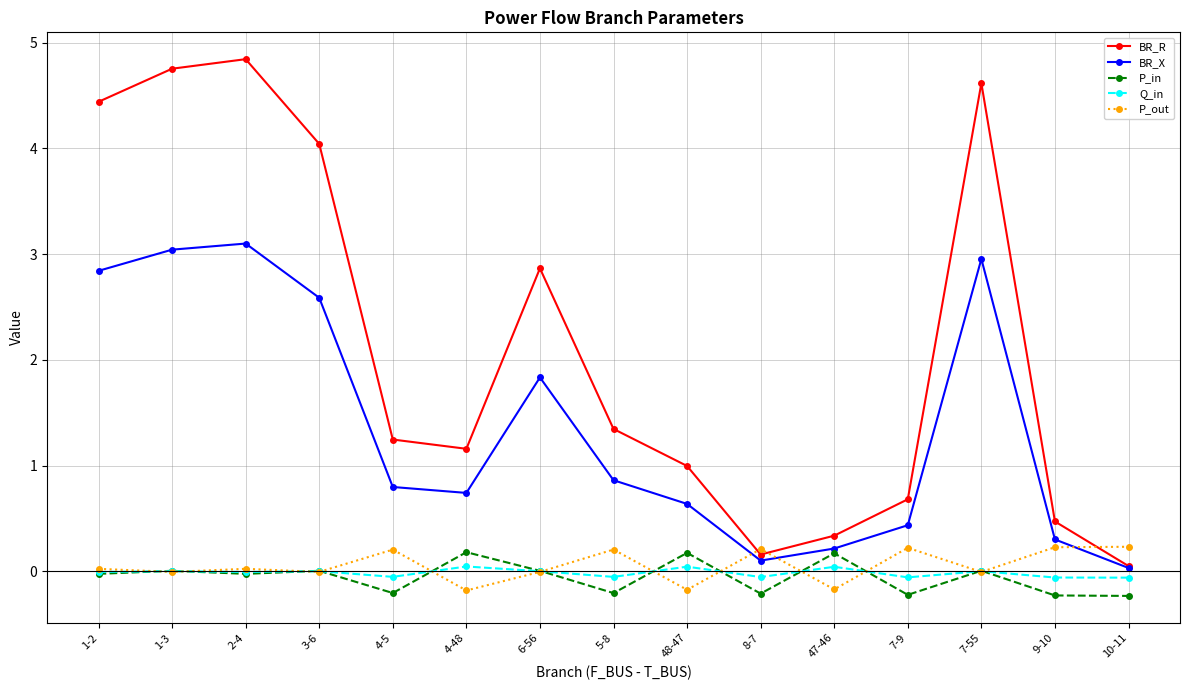

What is the total value across all series at 7-55?

7.6